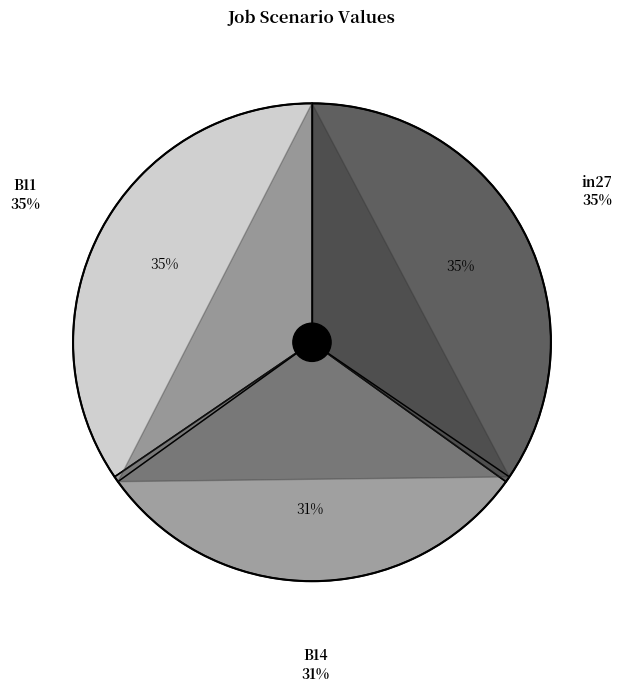

To the nearest percent, what percentage of the pie is in27?

35%